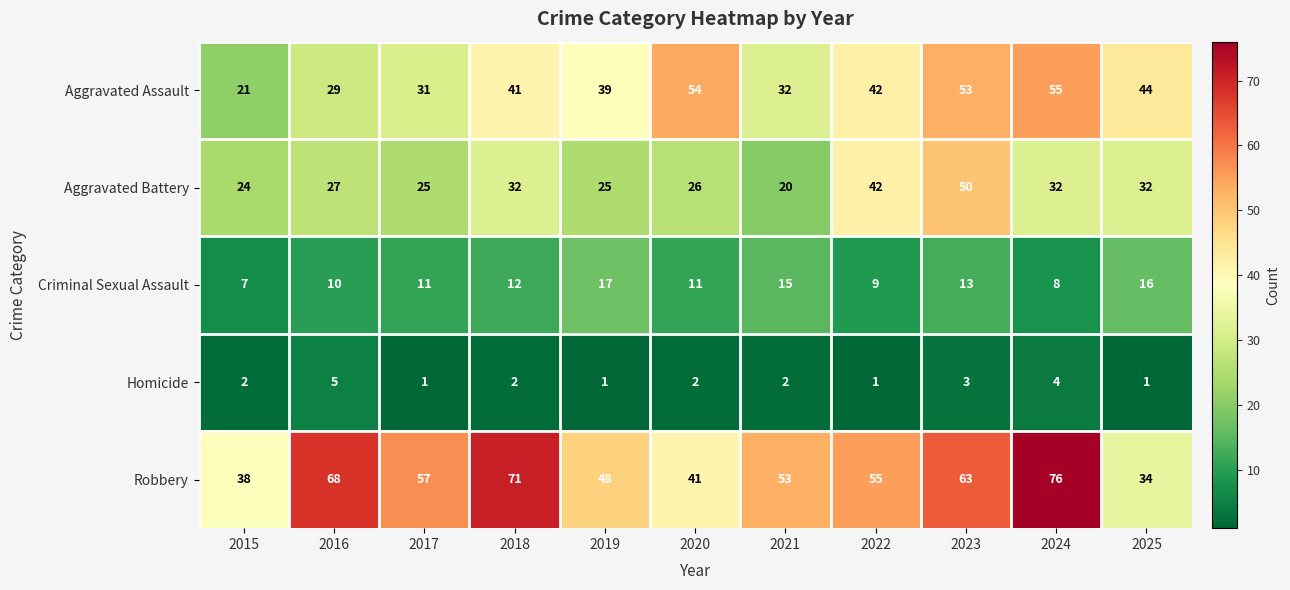

Rank the series by their average value, from lowest to highest.

Homicide, Criminal Sexual Assault, Aggravated Battery, Aggravated Assault, Robbery